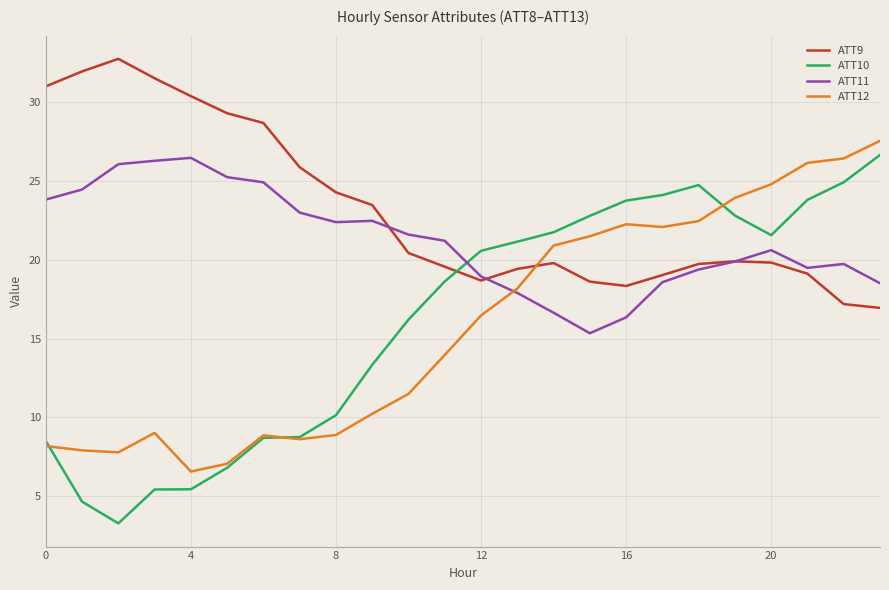

What is the sum of all ATT12 values?

381.2